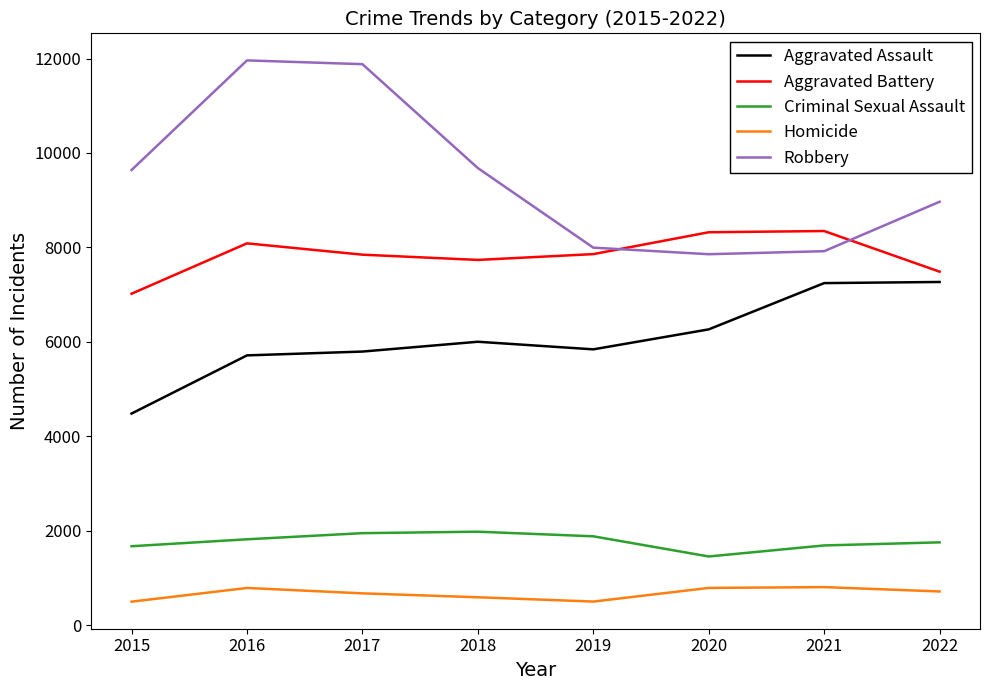

True or false: Criminal Sexual Assault and Homicide cross at least once.

False